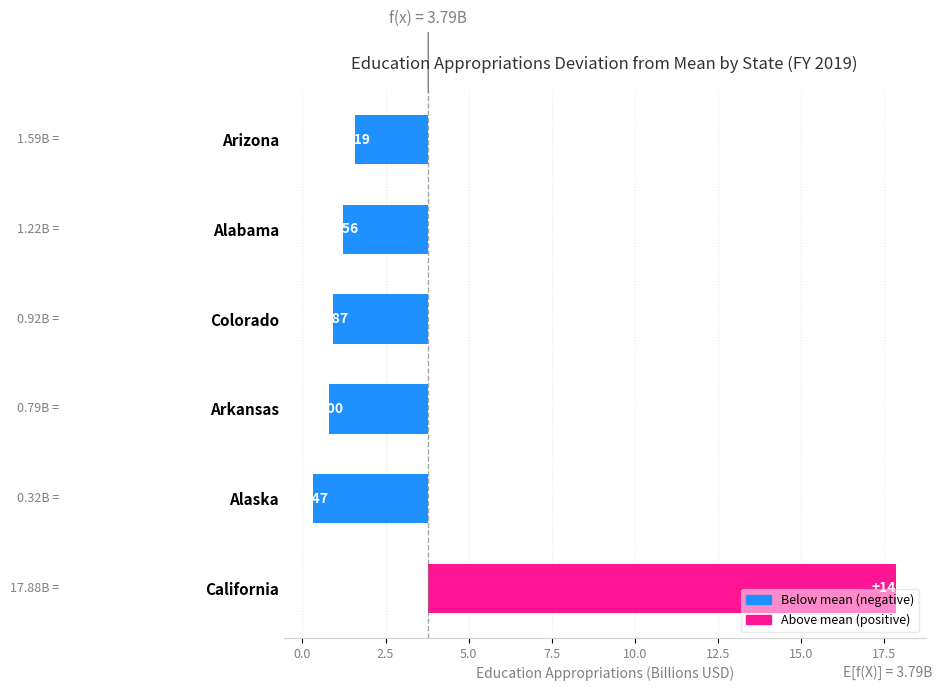

True or false: the data shows -2.0 at Arkansas.

False